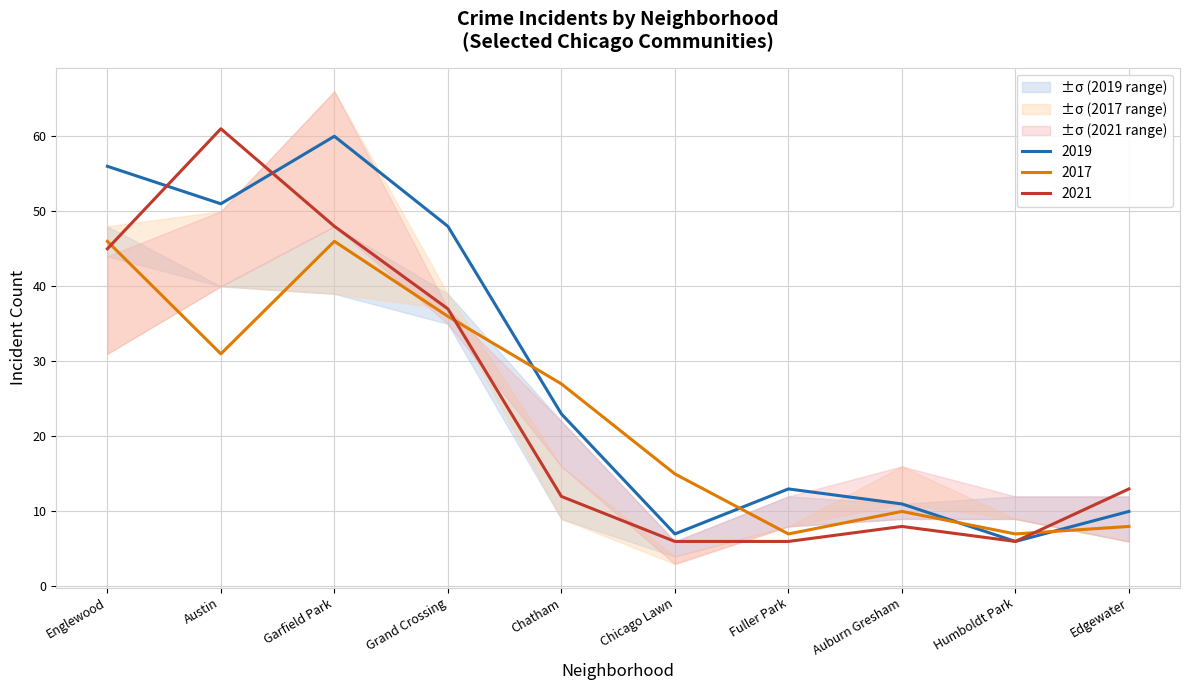

Does the chart have visible grid lines?

Yes